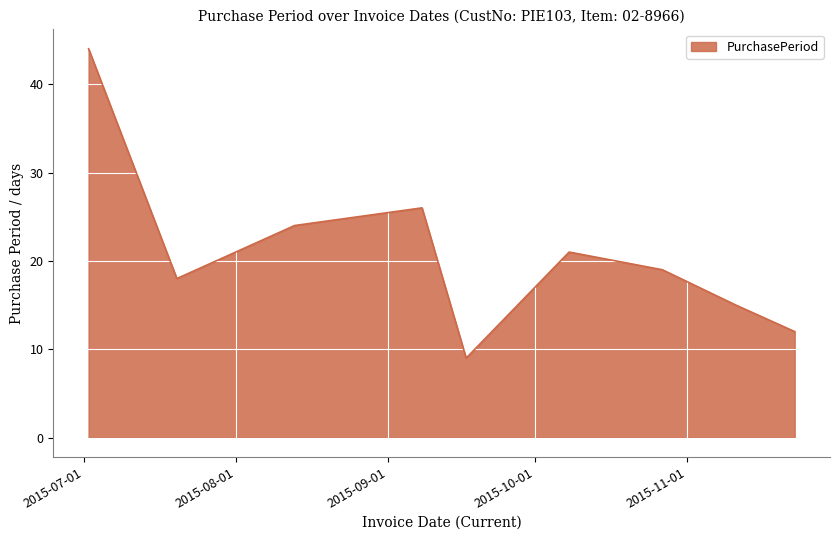

What is the sum of all values?

188